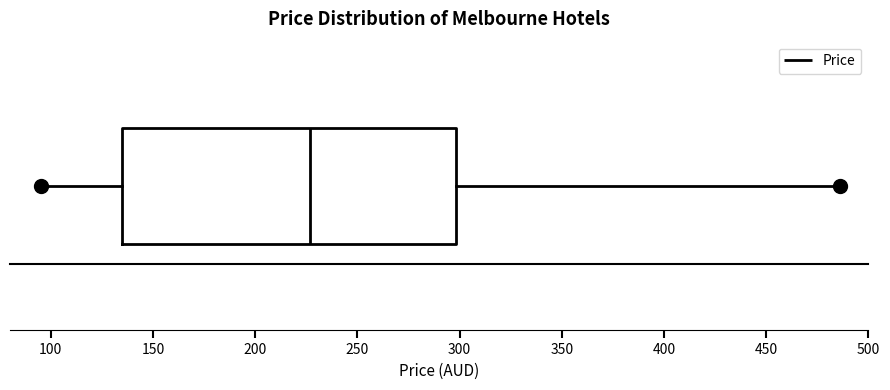

Transcribe this box plot: give where the median line is, the range the box spans, and where the two whiskers end, as read against the x-axis. The values are not printed on the chart, so give them approximately, as read against the axis.

median 225, box 135 to 300, whiskers 95 to 485